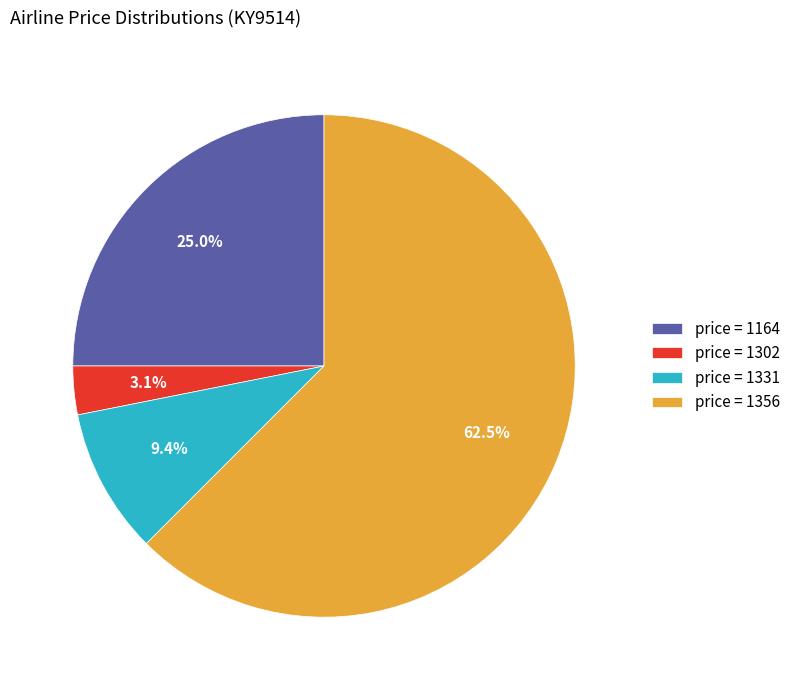

What is the majority slice?

price = 1356